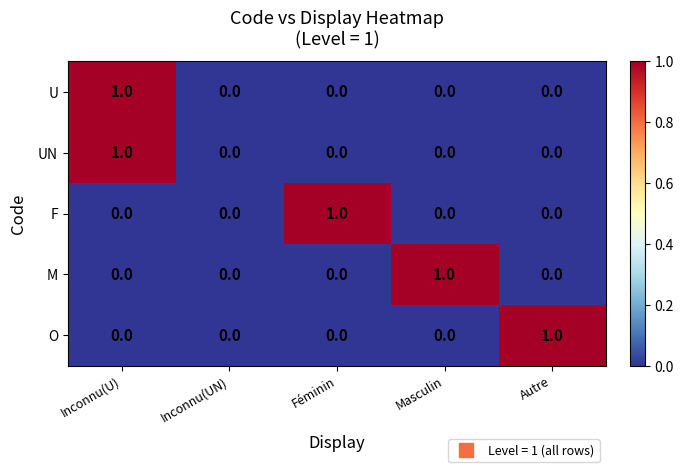

What is the total value across all series at Féminin?

1